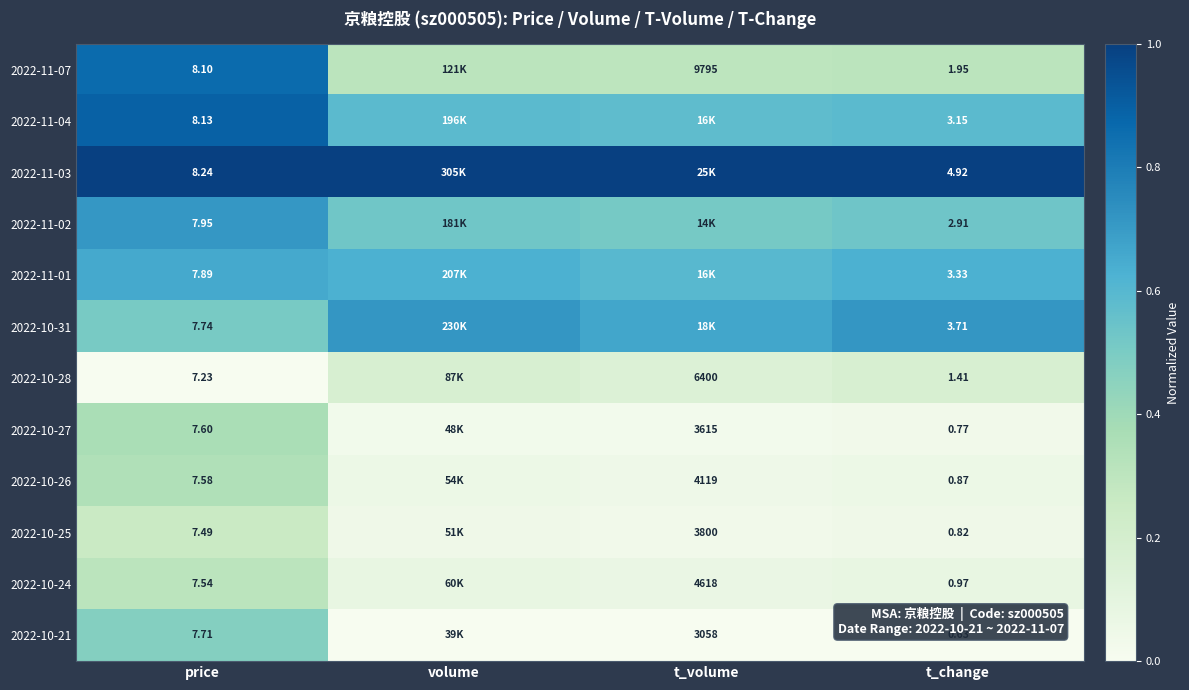

Is the value of 2022-11-02 at price greater than the value of 2022-10-21 at t_volume?

No